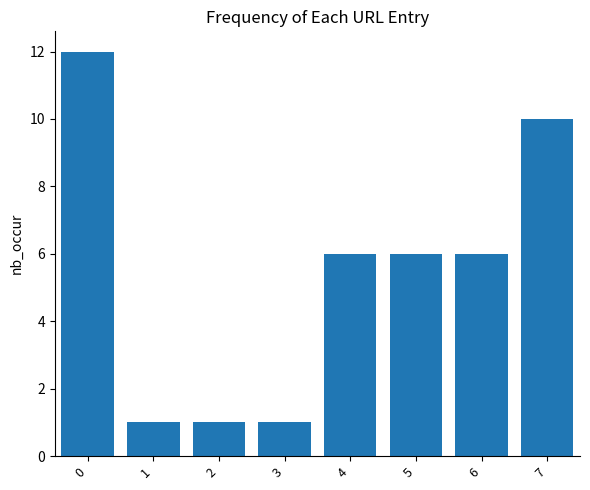

What is the difference between the values at 6 and 7?

4